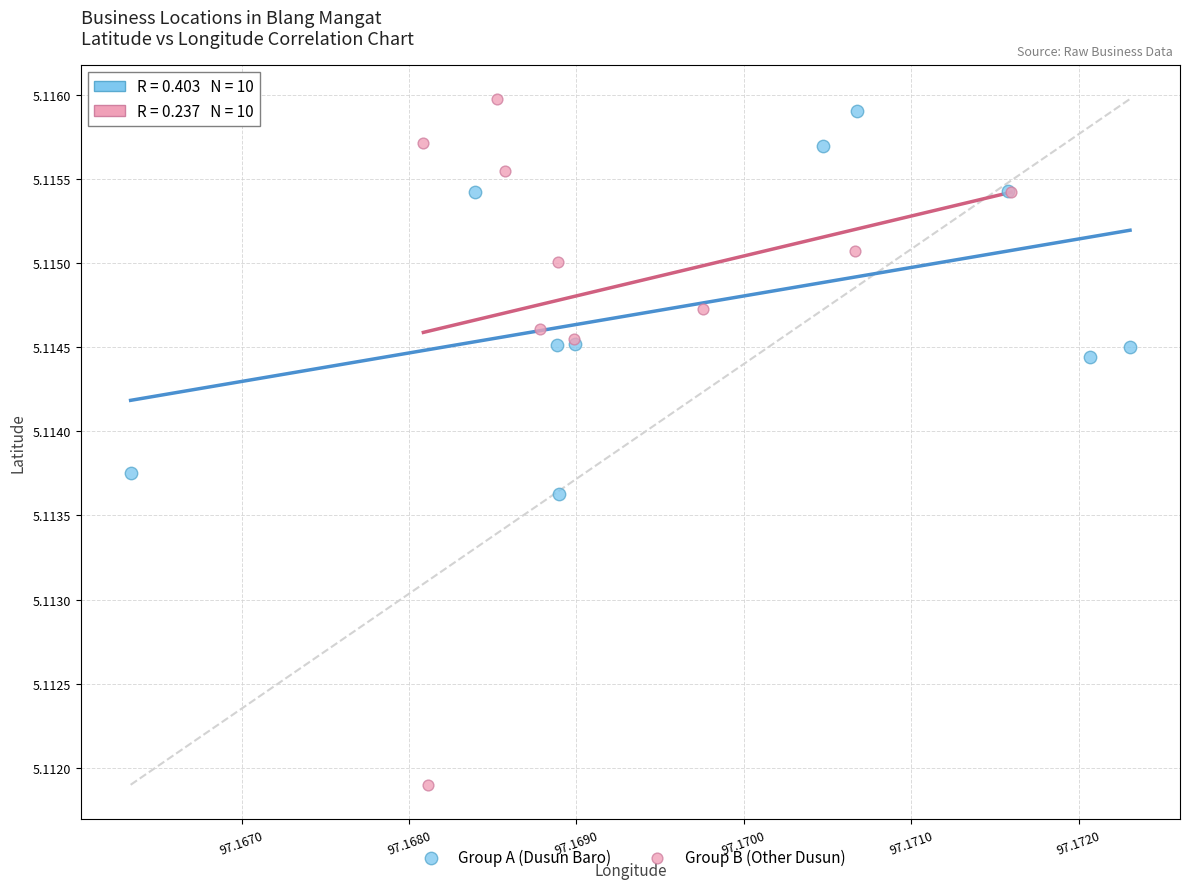

What are all the series names shown in the legend?

Group A (Dusun Baro), Group B (Other Dusun)